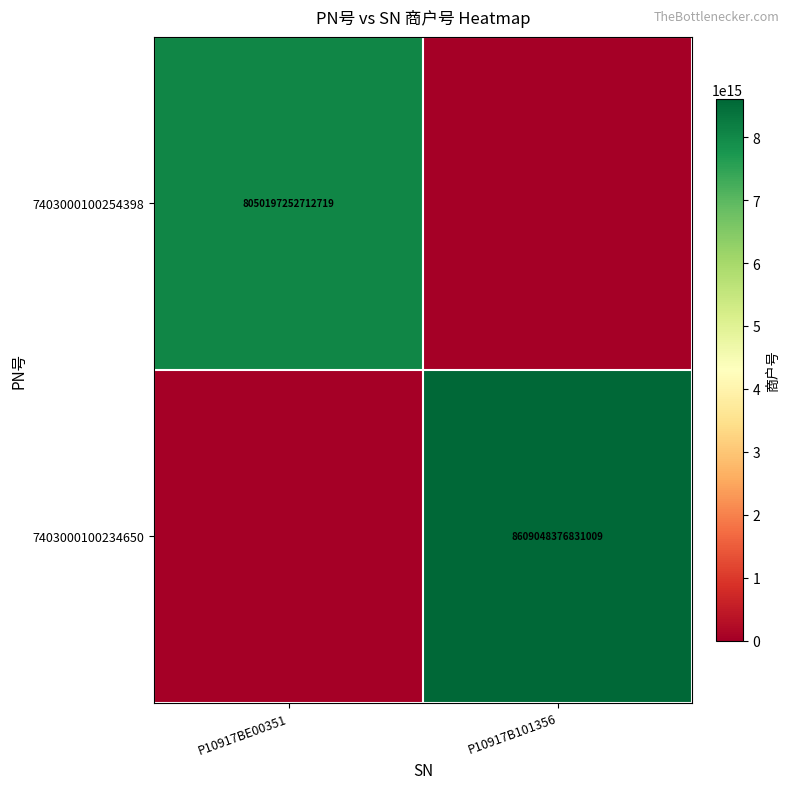

Is it true that 7403000100254398 equals 2424667241478959 at P10917BE00351?

False